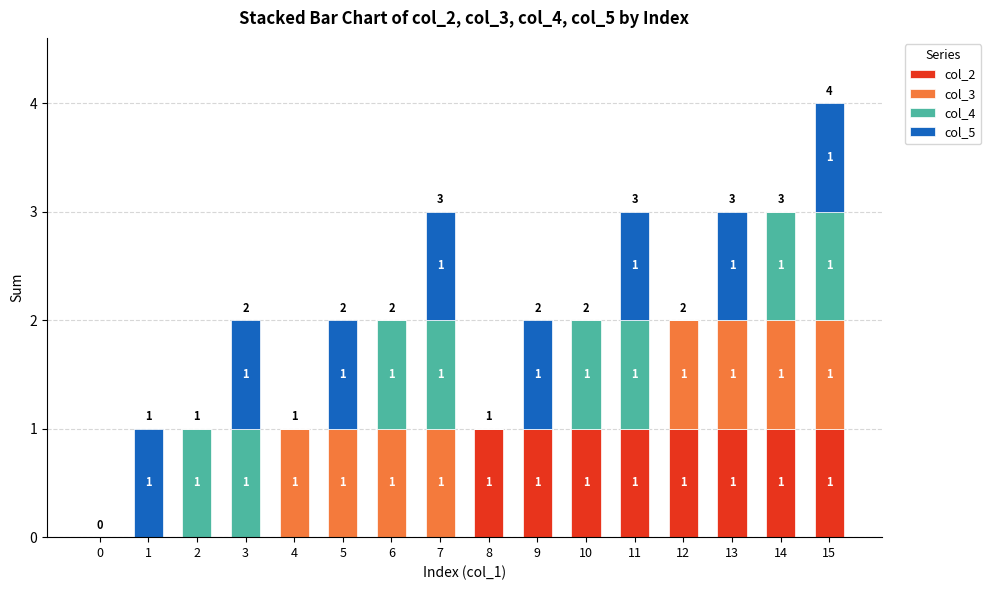

Reading left to right, what are the values for col_2?

0=0	1=0	2=0	3=0	4=0	5=0	6=0	7=0	8=1	9=1	10=1	11=1	12=1	13=1	14=1	15=1